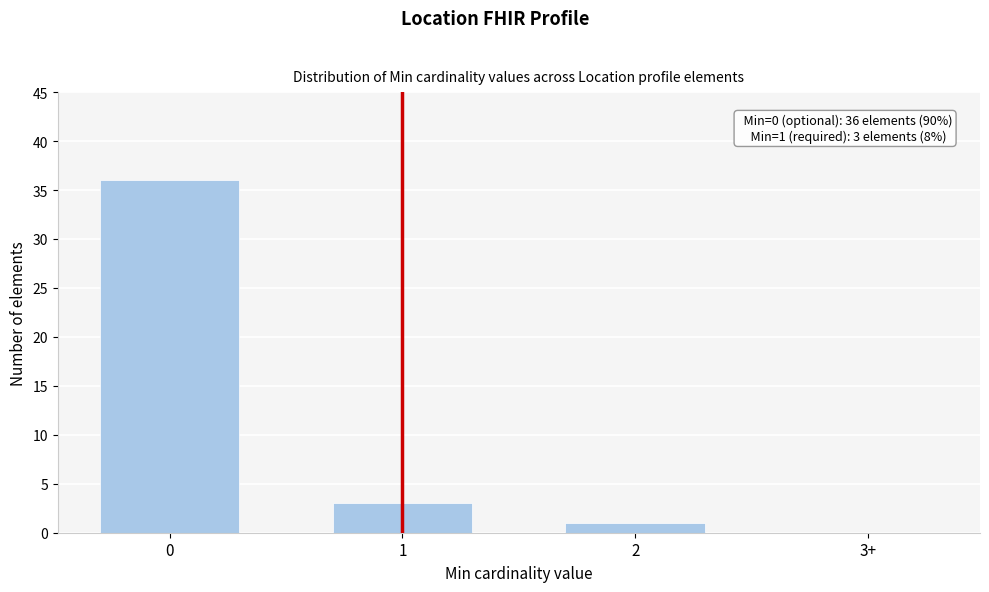

Reading left to right, list all the values displayed in this chart.

0=36	1=3	2=1	3+=0